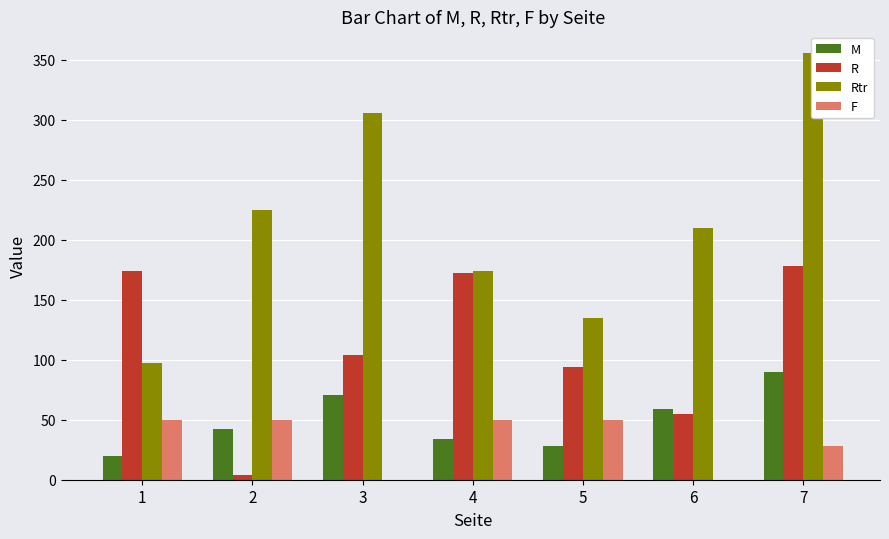

Is it true that F equals 50 at 2?

True